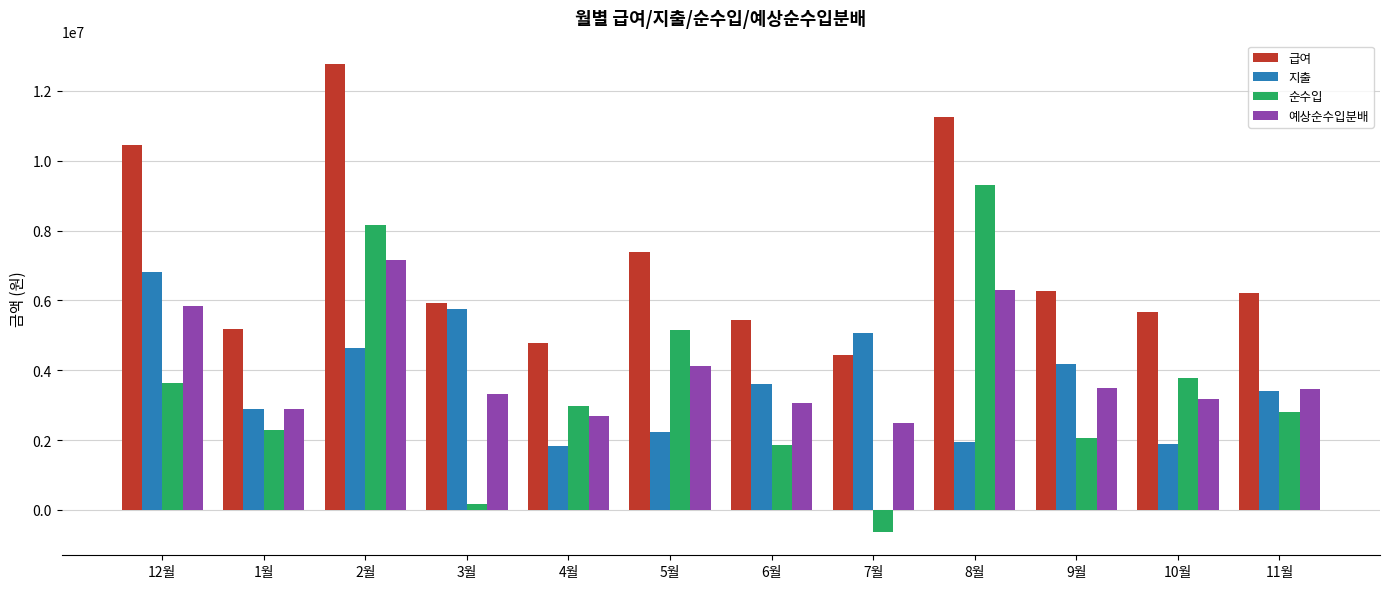

What are all the series names shown in the legend?

급여, 지출, 순수입, 예상순수입분배